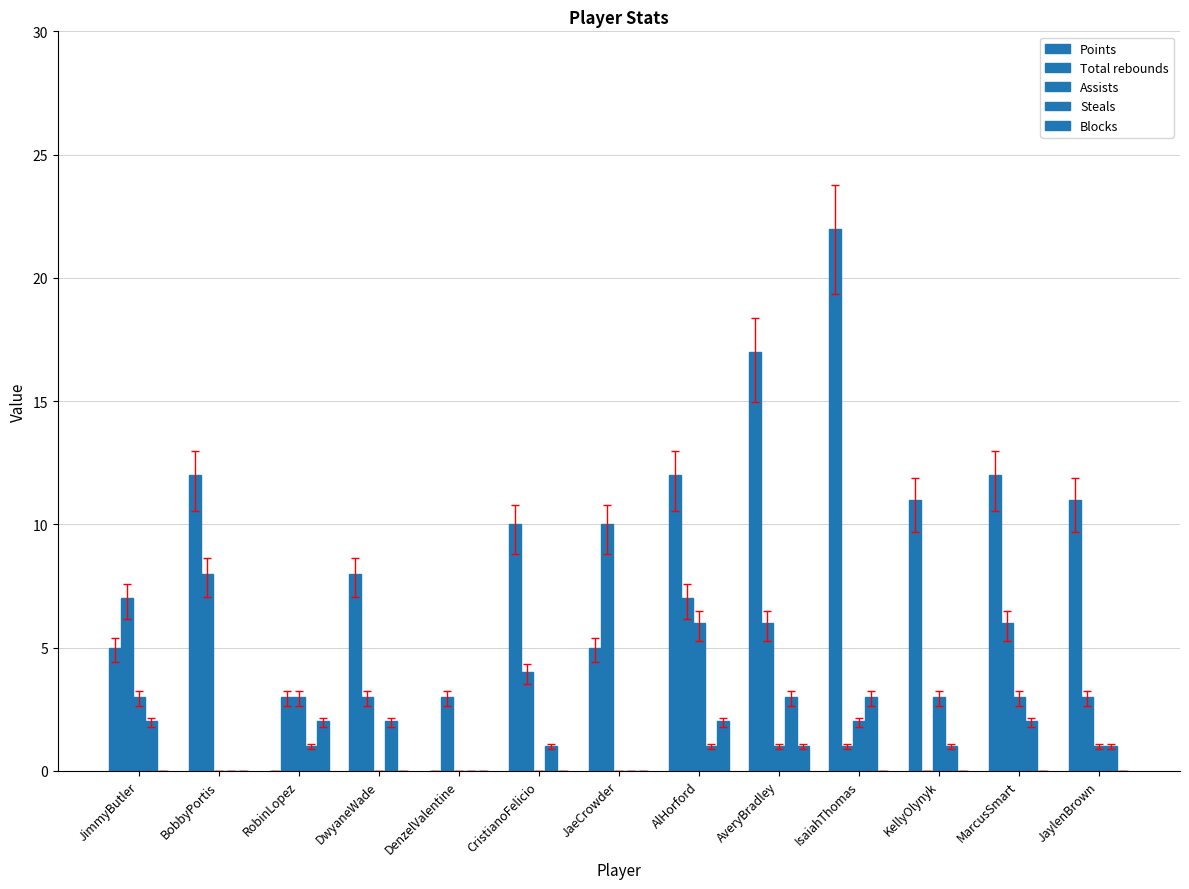

Which series has the widest spread of values?

Points